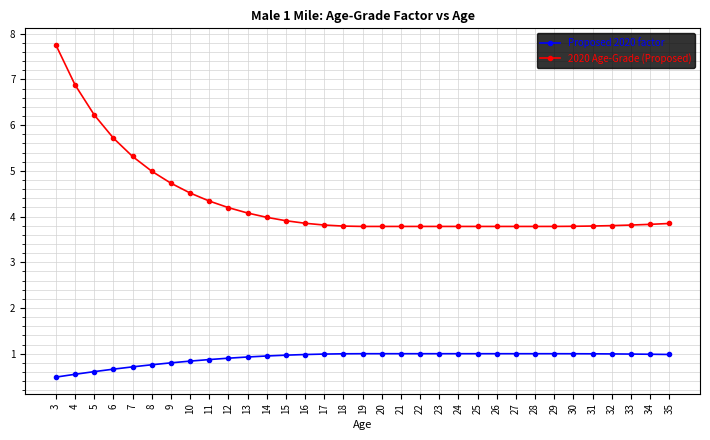

What is the value of the 2020 Age-Grade (Proposed) point at the 11th from the left?

4.1